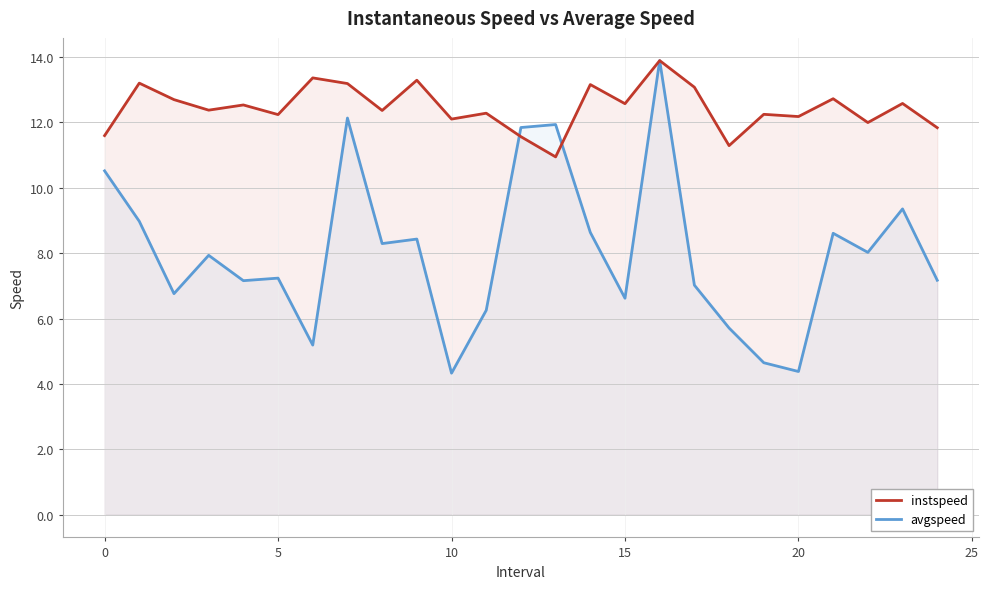

At 10, list the series in order from largest to smallest.

instspeed, avgspeed